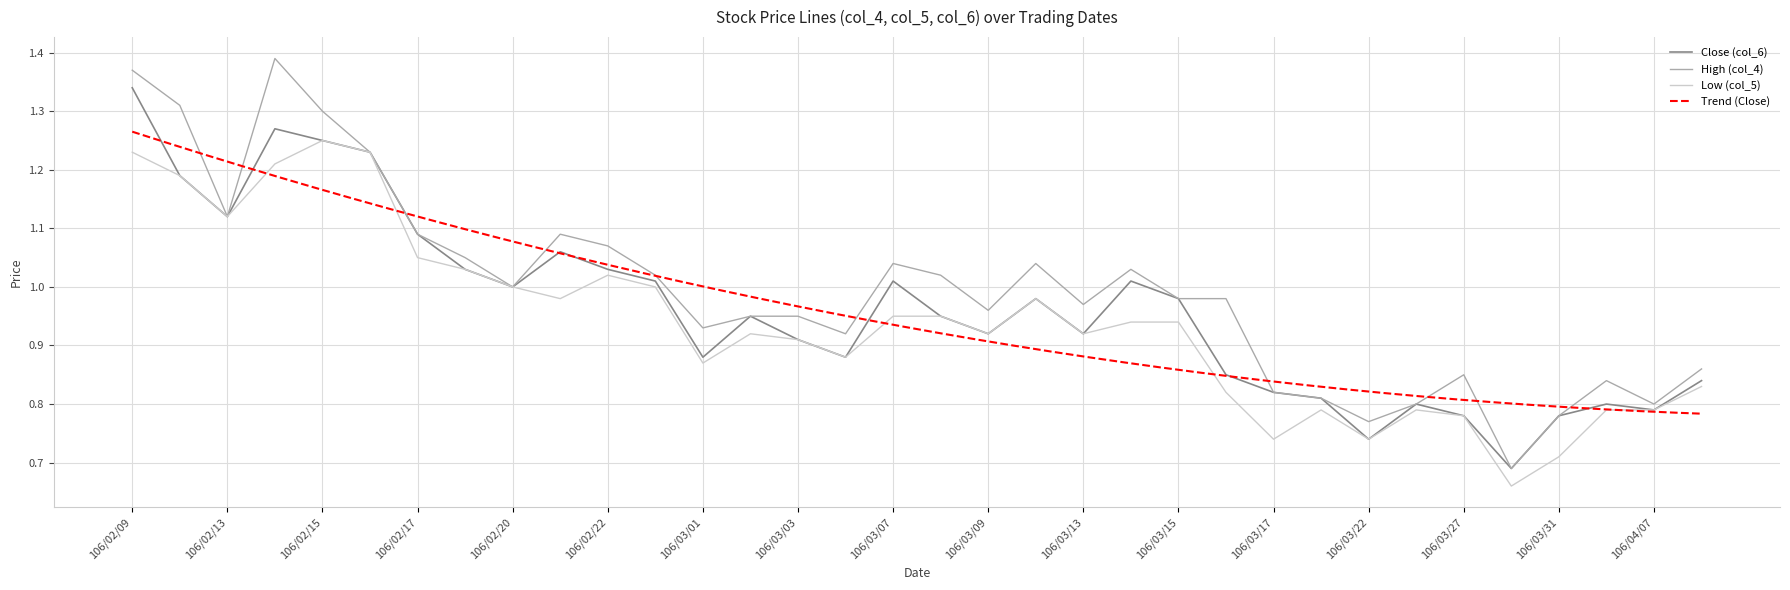

What is the difference between the highest and lowest values at 106/03/07?

0.1